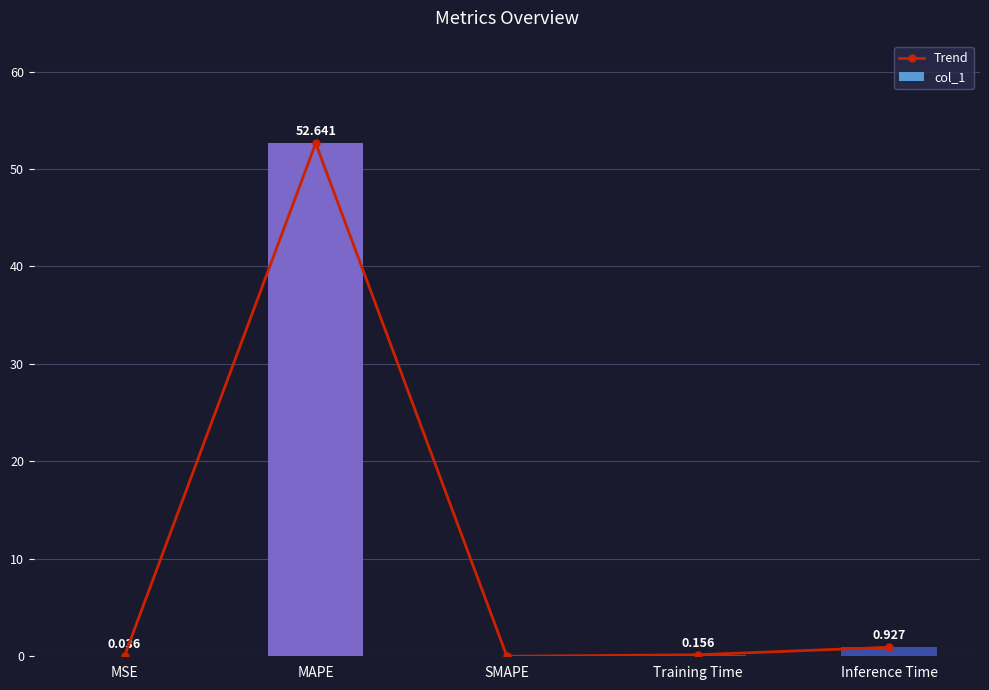

At MAPE, list the series in order from largest to smallest.

Trend, col_1